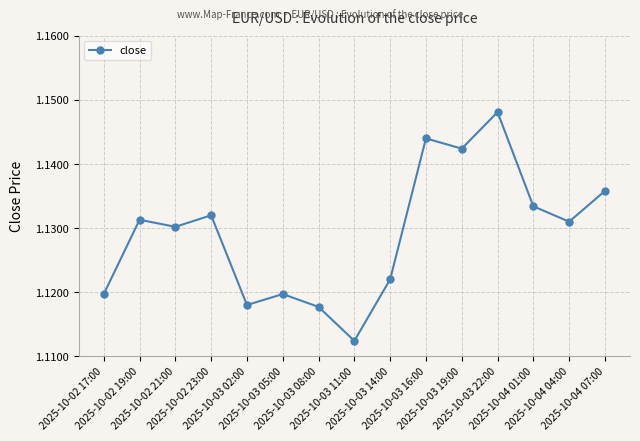

What is the label of the 15th point from the right?

2025-10-02 17:00